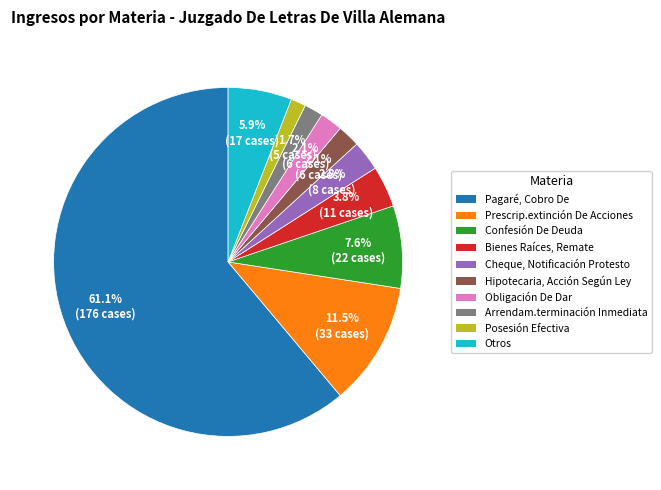

What is the largest slice in the pie chart?

Pagaré, Cobro De